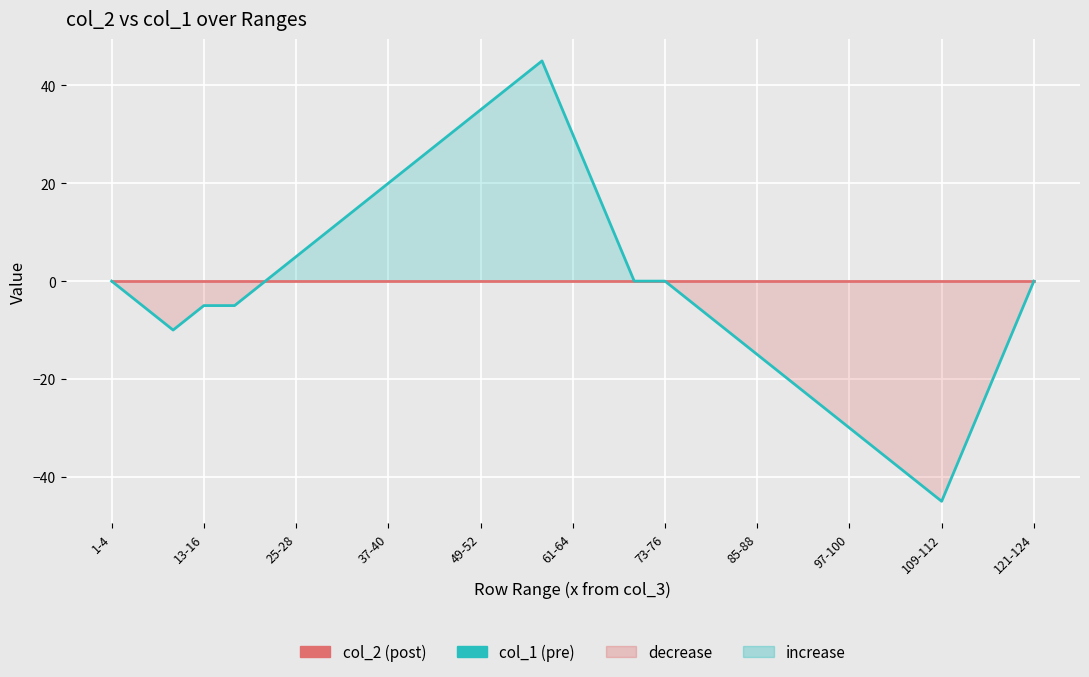

True or false: col_2 (post) and col_1 (pre) intersect in this chart.

False